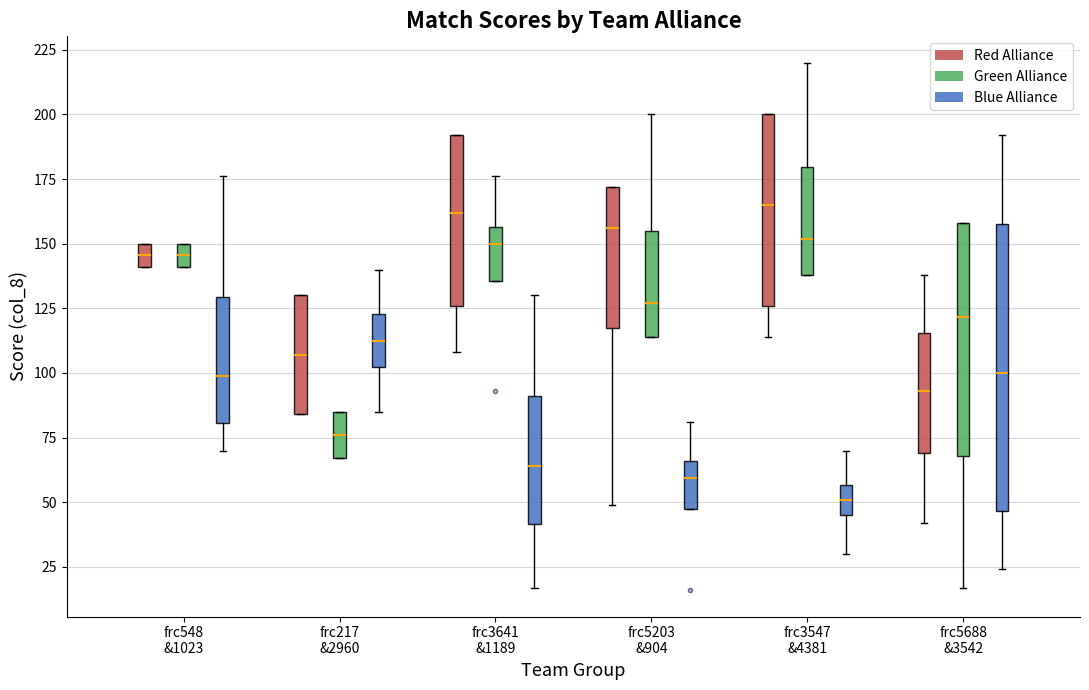

Reading left to right, transcribe this box plot: for each box, give where its median line is, the range the box spans, and where its two whiskers end, as read against the y-axis. The values are not printed on the chart, so give them approximately, as read against the axis.

frc548 &1023 (Red Alliance): median 145, box 140 to 150, whiskers 140 to 150
frc548 &1023 (Green Alliance): median 145, box 140 to 150, whiskers 140 to 150
frc548 &1023 (Blue Alliance): median 100, box 80 to 130, whiskers 70 to 175
frc217 &2960 (Red Alliance): median 105, box 85 to 130, whiskers 85 to 130
frc217 &2960 (Green Alliance): median 75, box 65 to 85, whiskers 65 to 85
frc217 &2960 (Blue Alliance): median 115, box 100 to 125, whiskers 85 to 140
frc3641 &1189 (Red Alliance): median 160, box 125 to 190, whiskers 110 to 190
frc3641 &1189 (Green Alliance): median 150, box 135 to 155, whiskers 135 to 175
frc3641 &1189 (Blue Alliance): median 65, box 40 to 90, whiskers 15 to 130
frc5203 &904 (Red Alliance): median 155, box 115 to 170, whiskers 50 to 170
frc5203 &904 (Green Alliance): median 125, box 115 to 155, whiskers 115 to 200
frc5203 &904 (Blue Alliance): median 60, box 50 to 65, whiskers 50 to 80
frc3547 &4381 (Red Alliance): median 165, box 125 to 200, whiskers 115 to 200
frc3547 &4381 (Green Alliance): median 150, box 140 to 180, whiskers 140 to 220
frc3547 &4381 (Blue Alliance): median 50, box 45 to 55, whiskers 30 to 70
frc5688 &3542 (Red Alliance): median 95, box 70 to 115, whiskers 40 to 140
frc5688 &3542 (Green Alliance): median 120, box 70 to 160, whiskers 15 to 160
frc5688 &3542 (Blue Alliance): median 100, box 45 to 160, whiskers 25 to 190